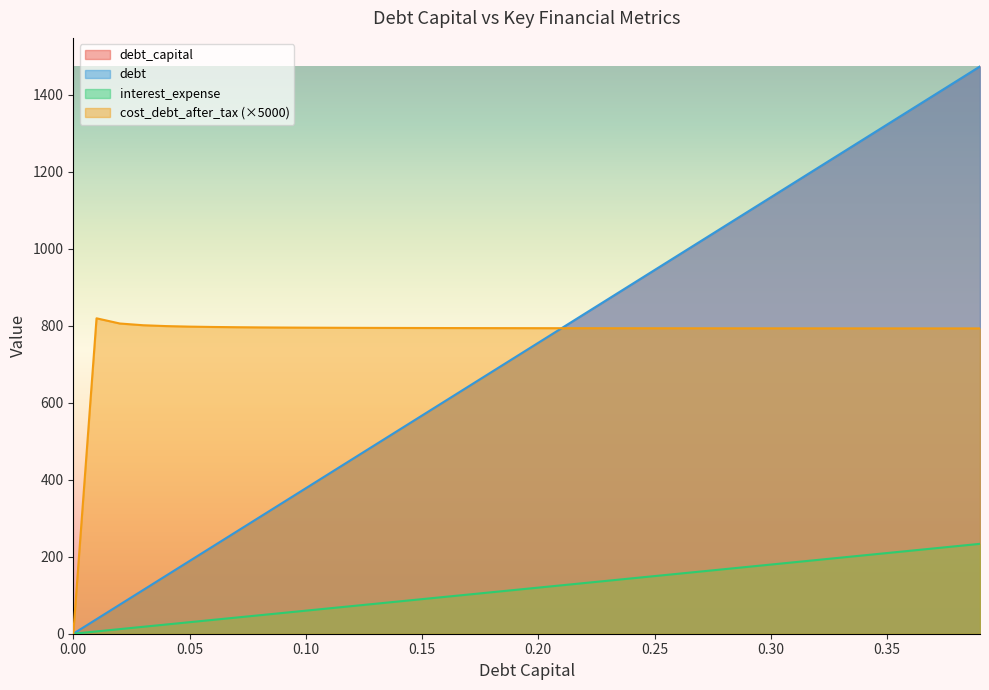

After their last crossing, which series has the higher values: debt_capital or cost_debt_after_tax?

debt_capital